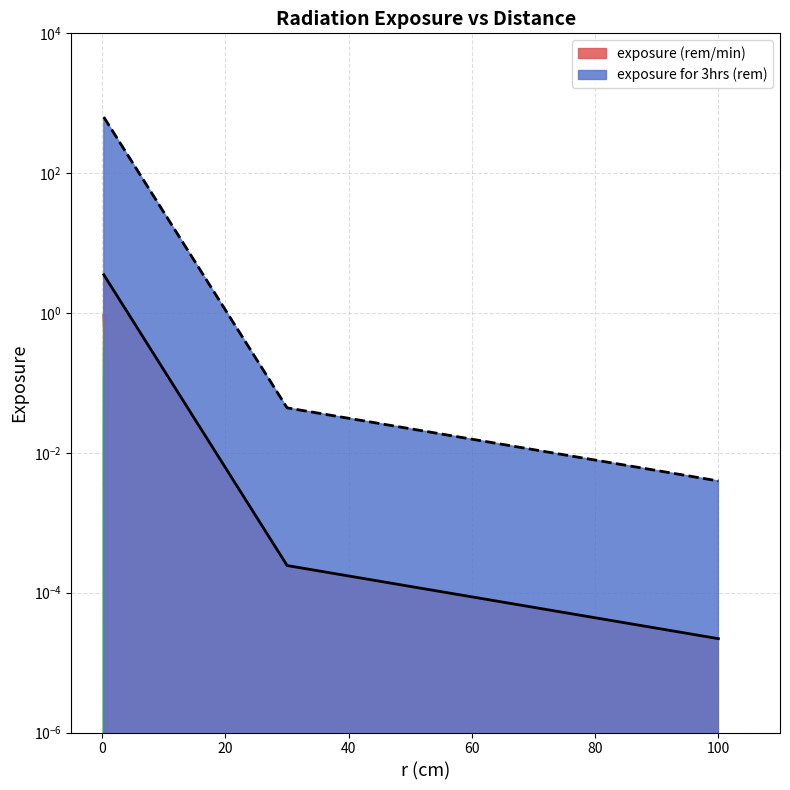

What is the difference between the exposure (rem/min) values at 100 and 0.25?

3.5